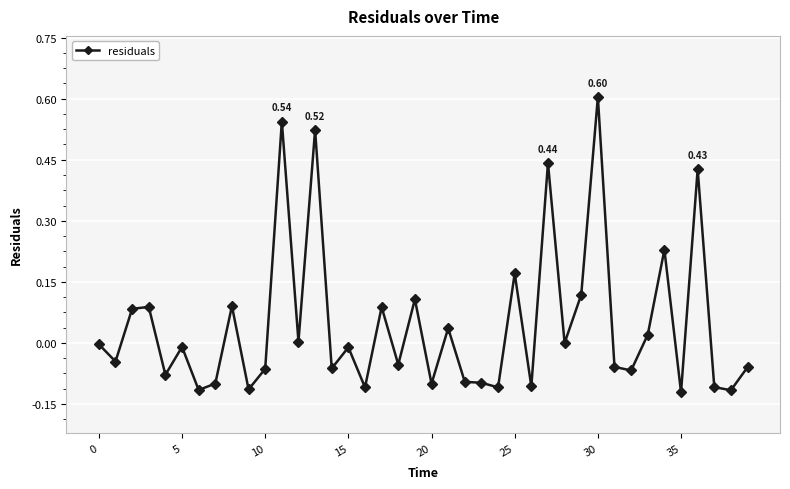

True or false: the data has more than 1 interior local peaks.

True